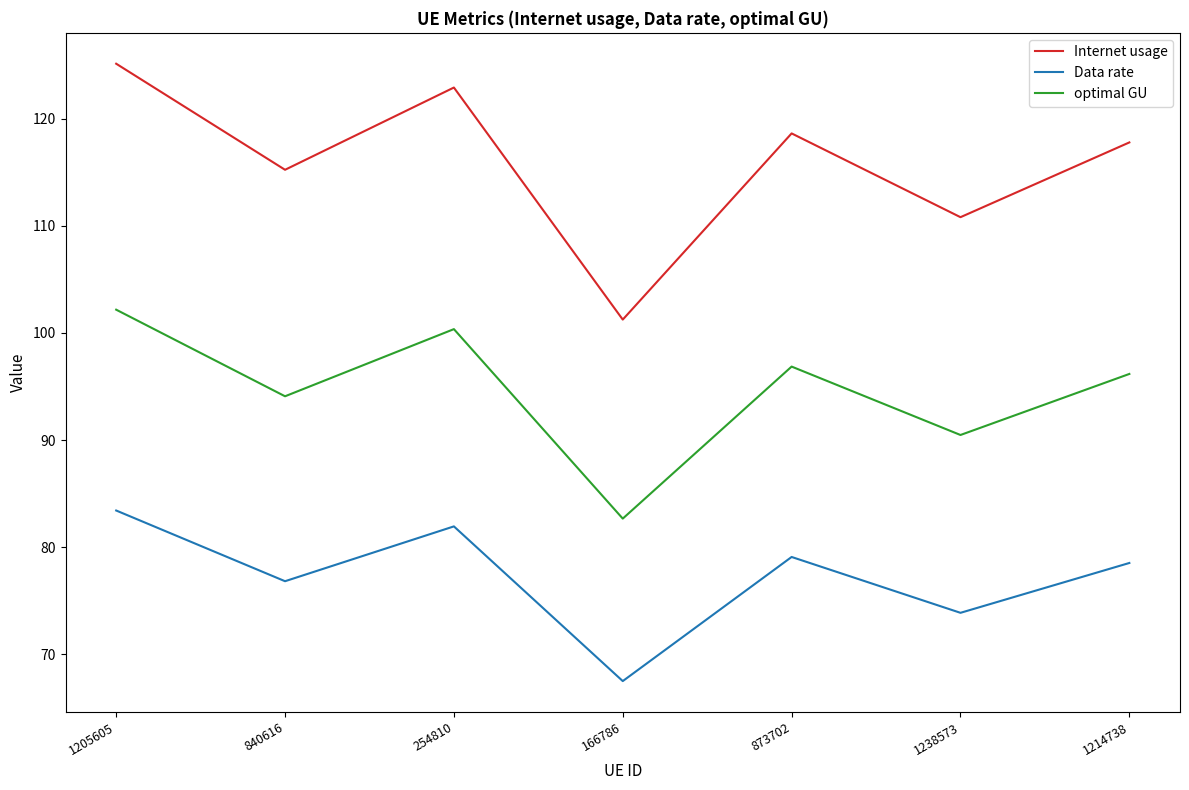

Is it true that Internet usage equals 33.9 at 1205605?

False